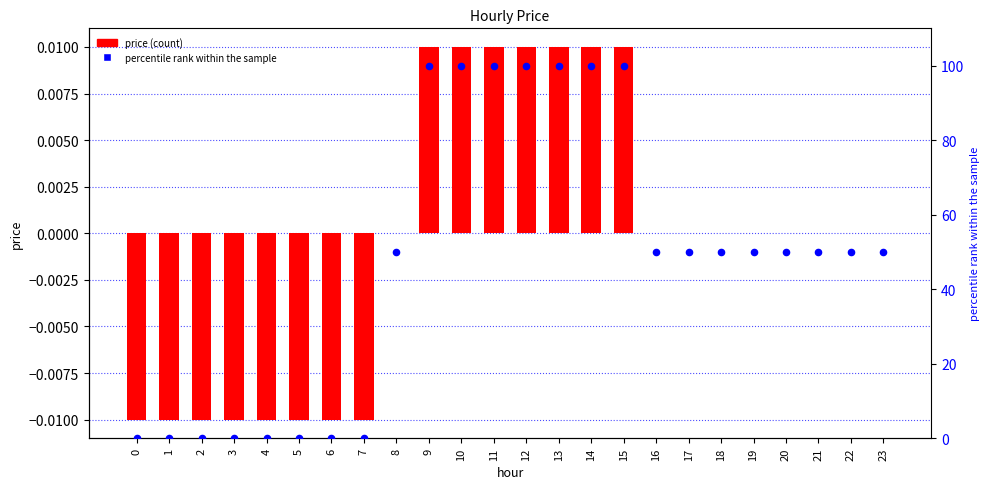

What are all the series names shown in the legend?

price, percentile rank within the sample